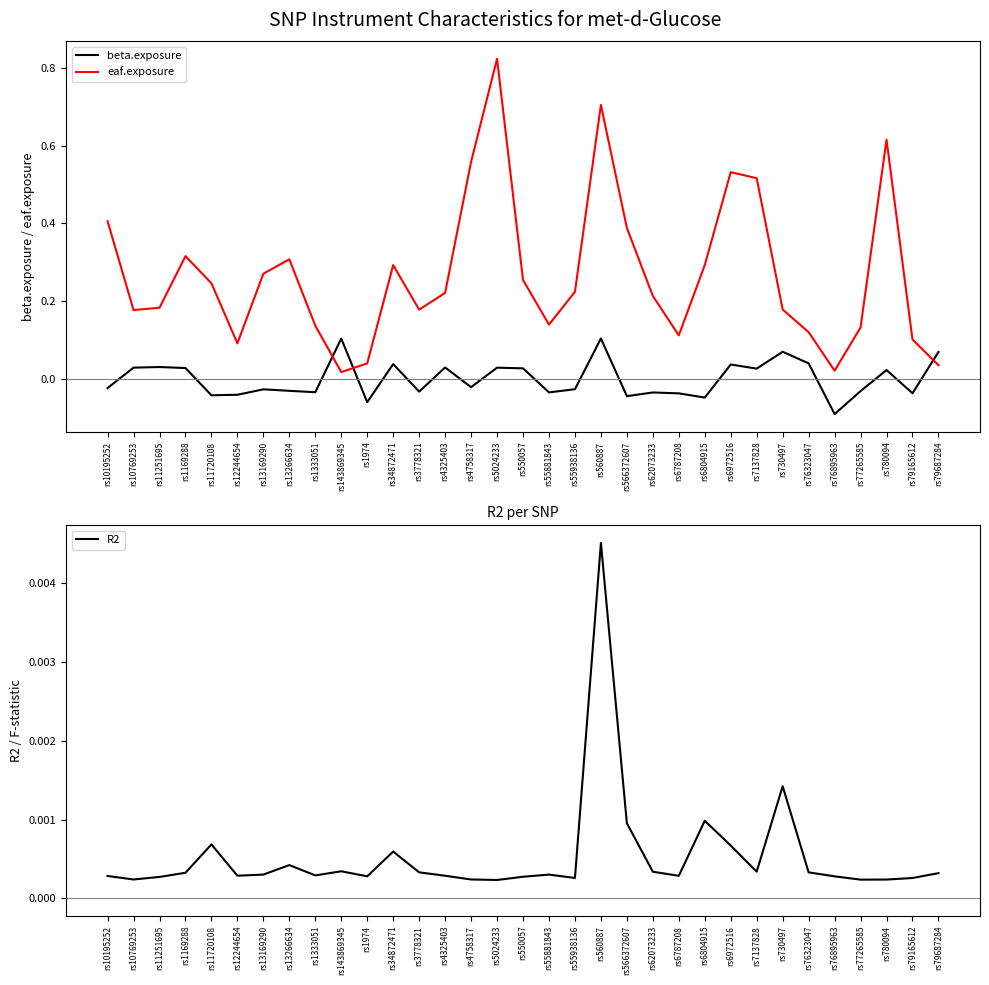

How many beta.exposure values are between 0 and 1?

15